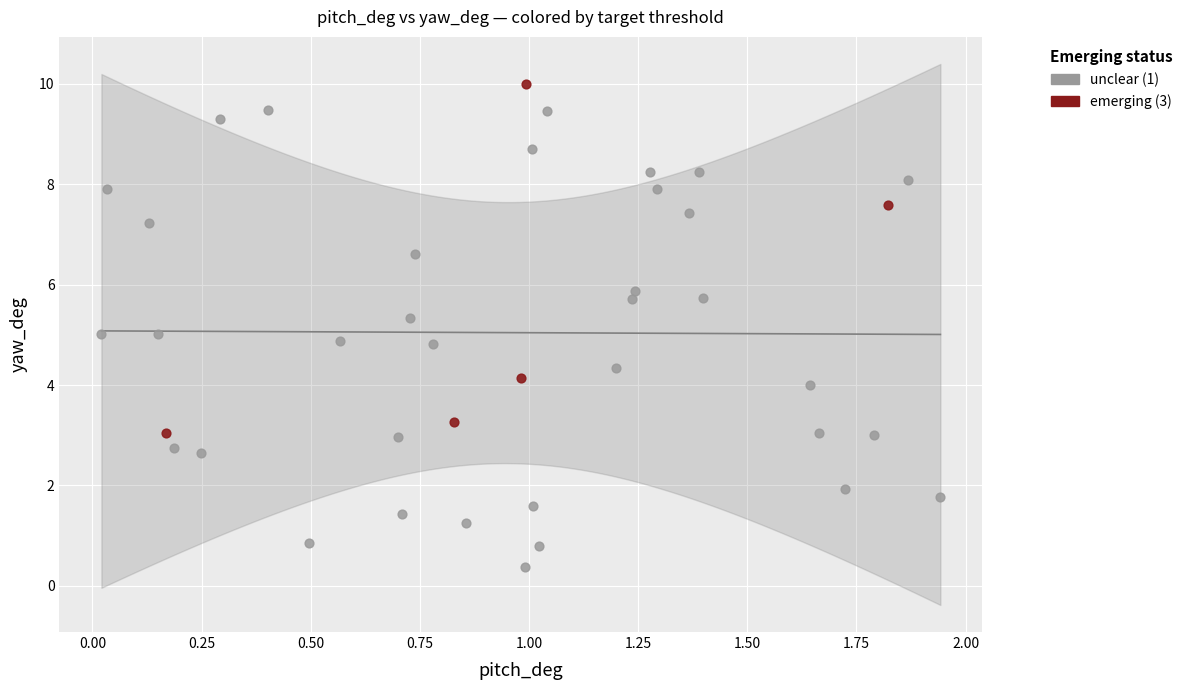

Which series reaches the maximum Y coordinate?

emerging (3)